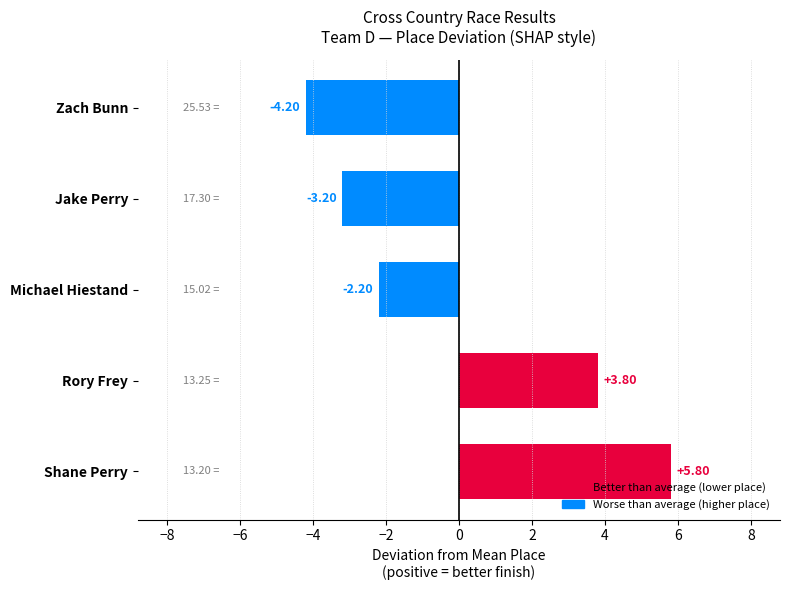

At which category does the chart reach its peak across all series?

Shane Perry